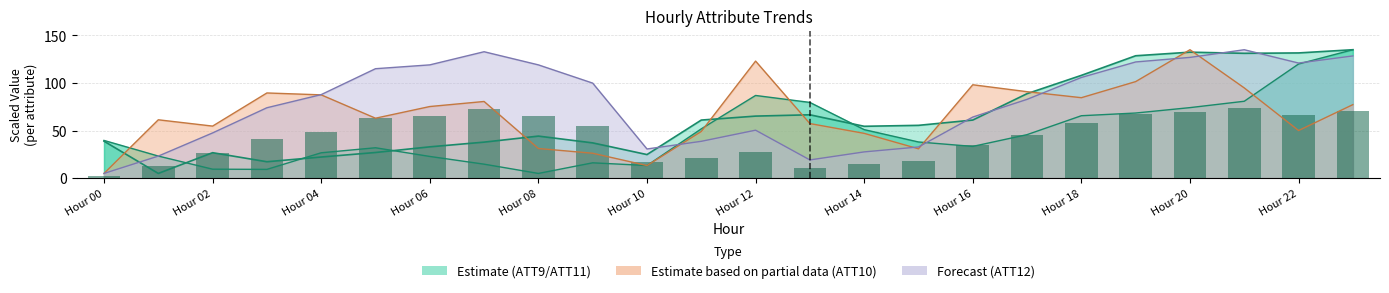

Reading left to right, what are all the values shown in this chart?

ATT9: 0=38.9	1=5.0	2=26.8	3=17.3	4=22.2	5=27.0	6=32.9	7=37.9	8=44.2	9=37.1	10=24.8	11=61.1	12=65.2	13=66.6	14=54.5	15=55.5	16=61.1	17=88.8	18=108.0	19=128.7	20=132.4	21=131.2	22=131.6	23=135.0
ATT10: 0=5.0	1=61.4	2=54.7	3=89.6	4=87.6	5=63.0	6=75.3	7=80.6	8=31.2	9=26.2	10=13.3	11=49.1	12=123.1	13=57.4	14=47.1	15=30.9	16=98.2	17=90.9	18=84.6	19=101.5	20=135.0	21=94.9	22=50.1	23=77.3
ATT11: 0=39.7	1=23.3	2=9.5	3=9.3	4=26.7	5=32.0	6=22.8	7=14.7	8=5.0	9=16.2	10=13.3	11=51.8	12=86.9	13=79.6	14=51.0	15=38.1	16=33.4	17=45.8	18=65.6	19=68.5	20=74.2	21=80.9	22=120.0	23=135.0
ATT12: 0=5.0	1=23.2	2=47.6	3=74.0	4=87.8	5=115.1	6=119.1	7=132.9	8=119.1	9=99.9	10=30.7	11=38.7	12=50.4	13=19.2	14=27.6	15=32.8	16=64.2	17=82.8	18=105.9	19=122.2	20=126.9	21=135.0	22=121.0	23=128.5